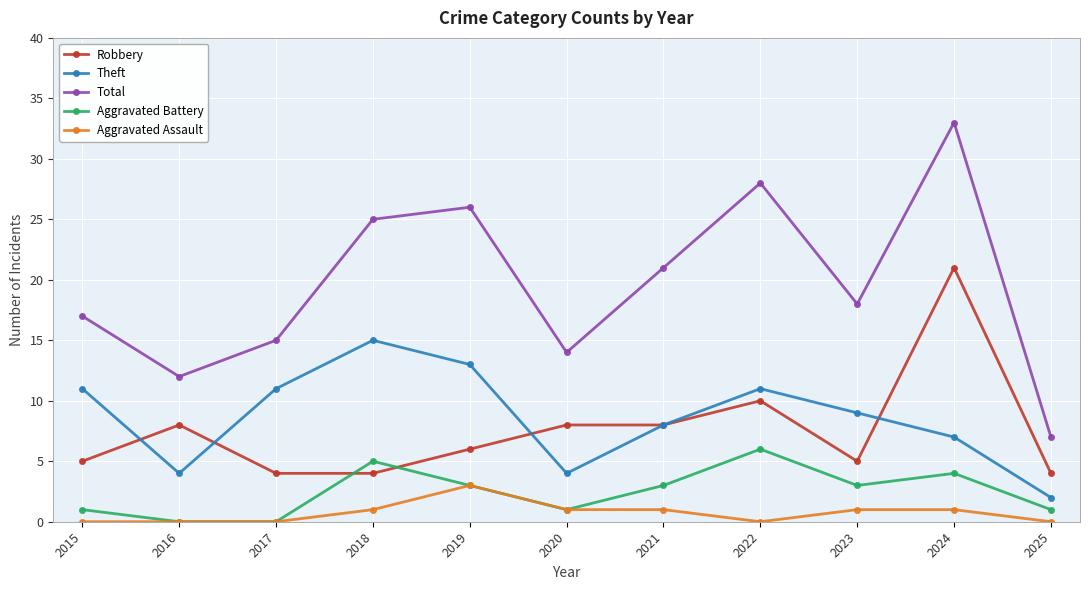

Count the Aggravated Battery values in the range 1 to 4.

7